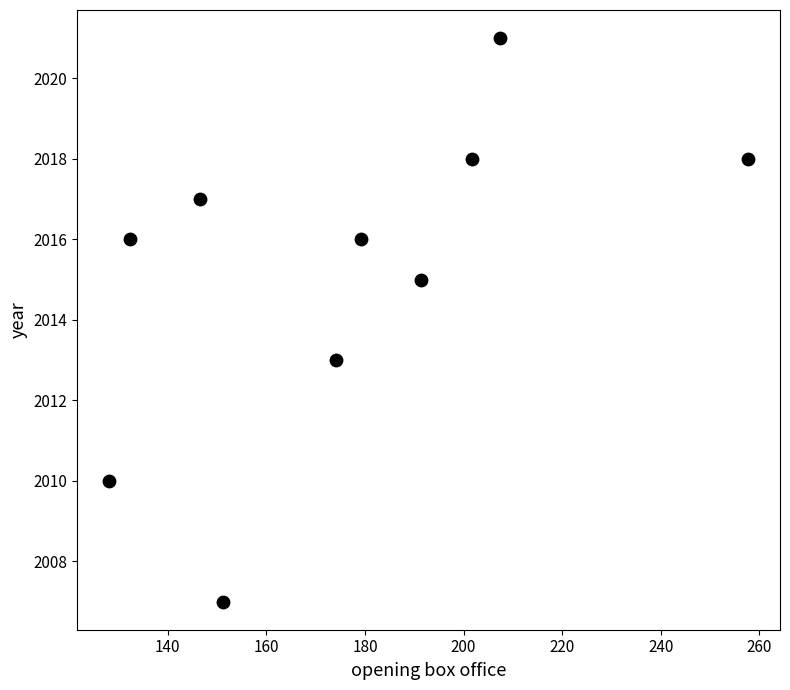

What is the range of Y values (max minus min)?

14